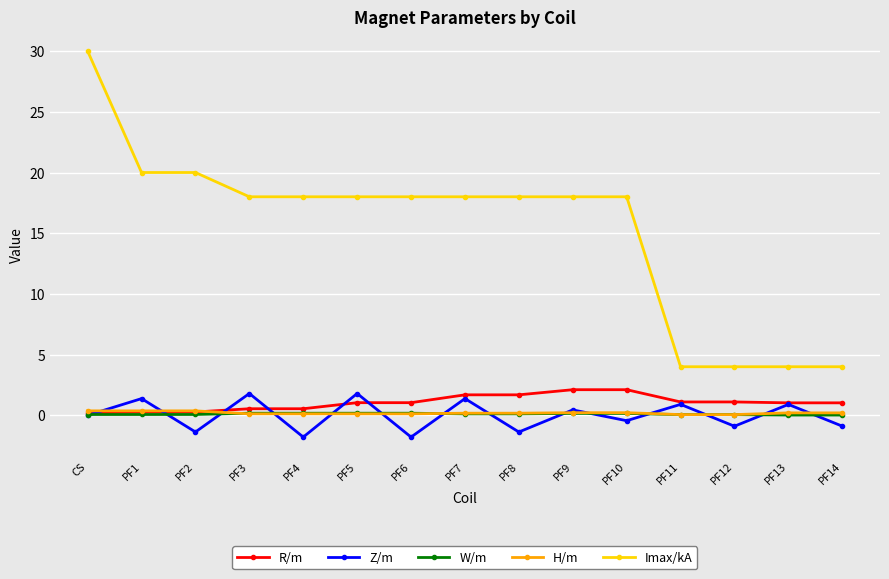

What is the value of the Imax/kA point at the 2nd from the left?

20.0